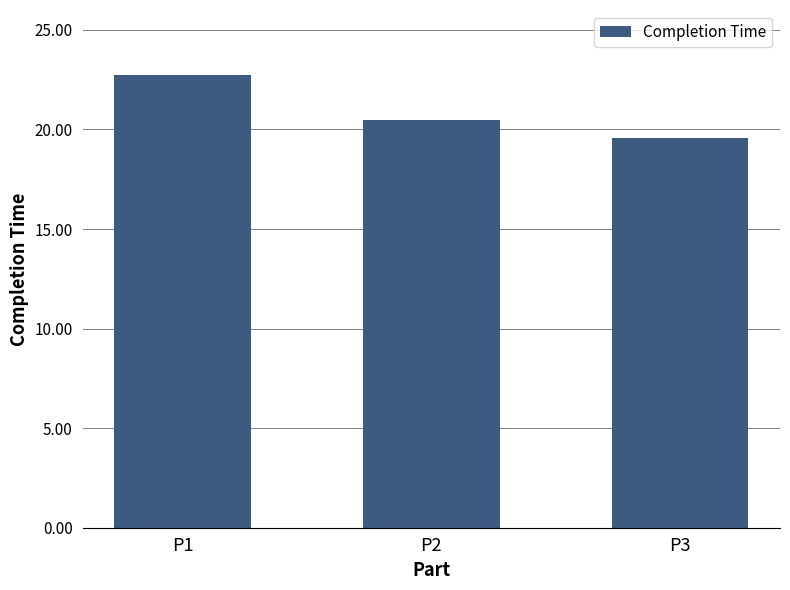

Reading left to right, transcribe all the data shown in this chart.

P1=22.7	P2=20.5	P3=19.6